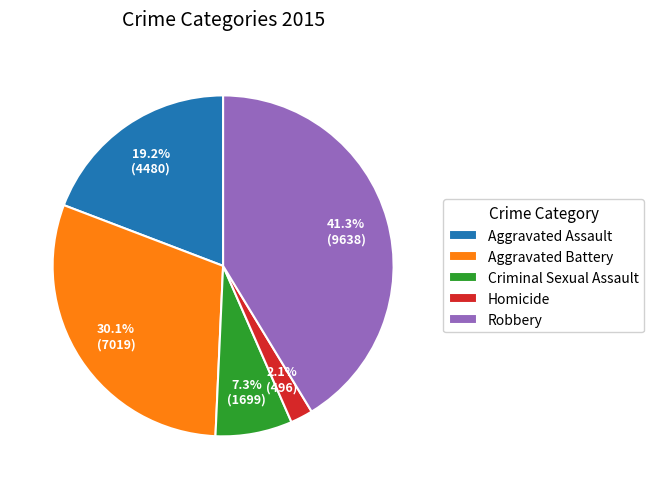

To the nearest percent, what is the average slice percentage?

20%